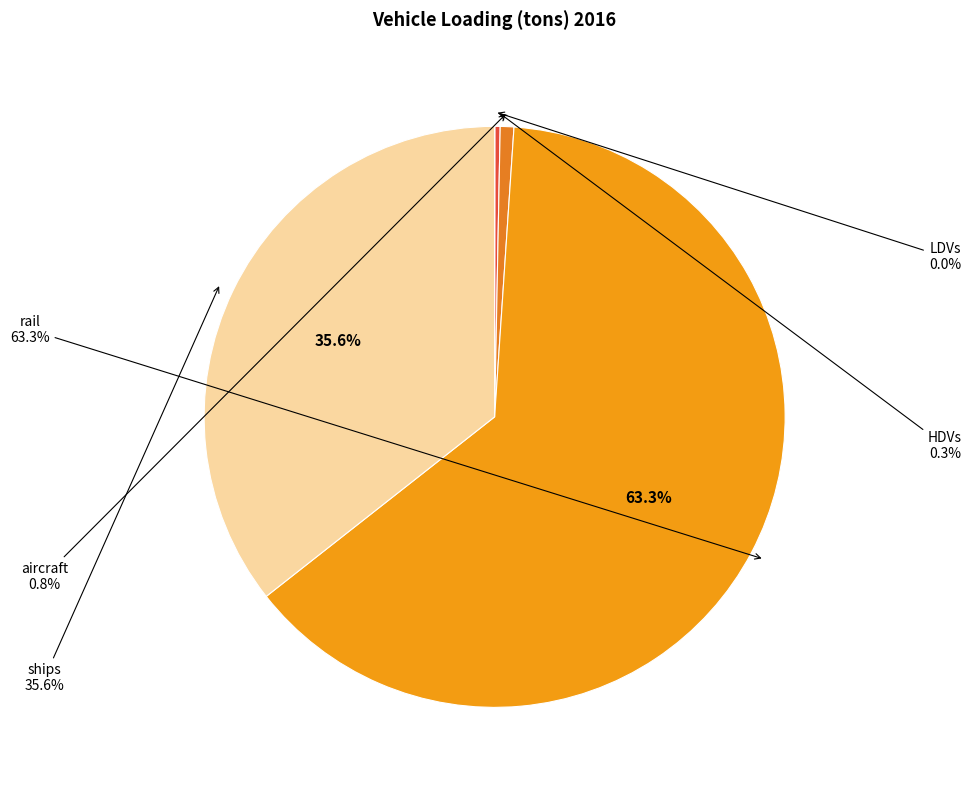

Does HDVs account for over 50% of the chart?

No